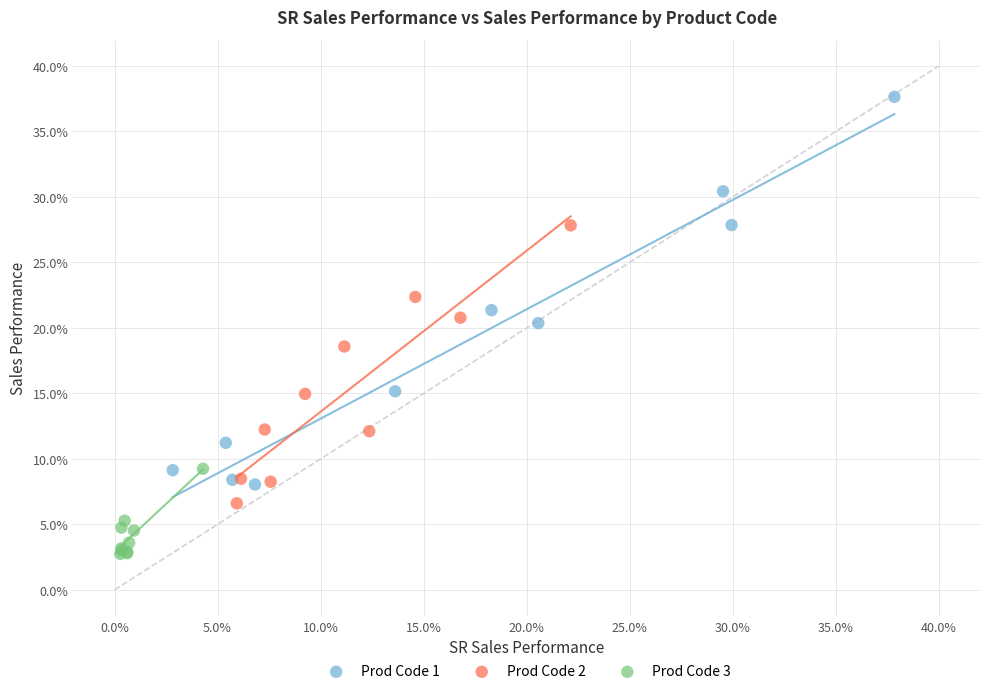

Which series has the widest spread of Y values?

Prod Code 1